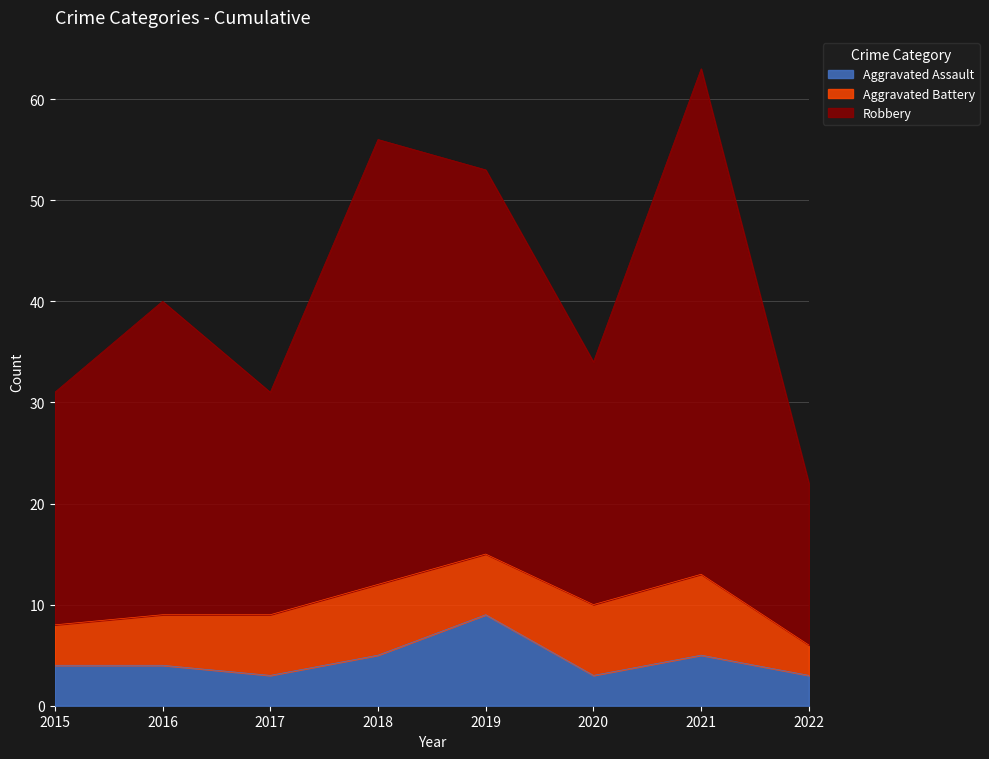

What value does the Aggravated Assault series have at 2017?

3